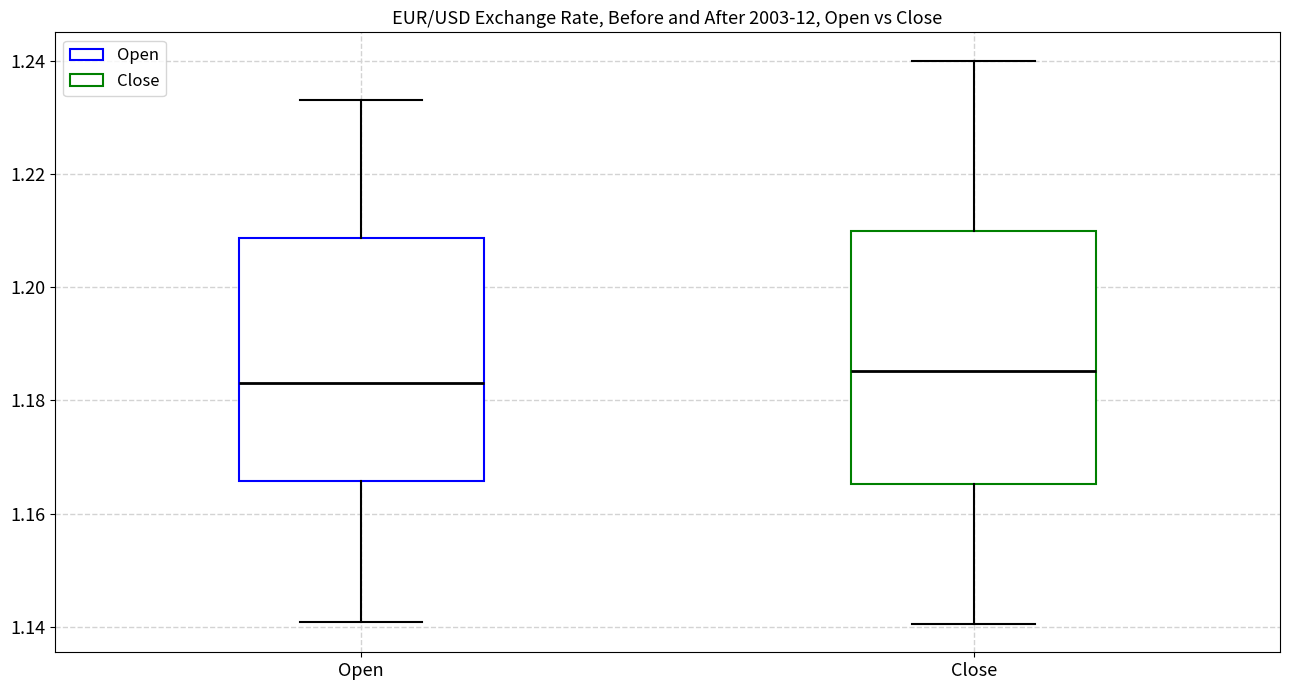

Reading left to right, read every box against the y-axis: the position of its median line, the range the box covers, and the ends of its whiskers. The values are not printed on the chart, so give them approximately, as read against the axis.

Open: median 1.184, box 1.166 to 1.208, whiskers 1.140 to 1.234
Close: median 1.186, box 1.166 to 1.210, whiskers 1.140 to 1.240